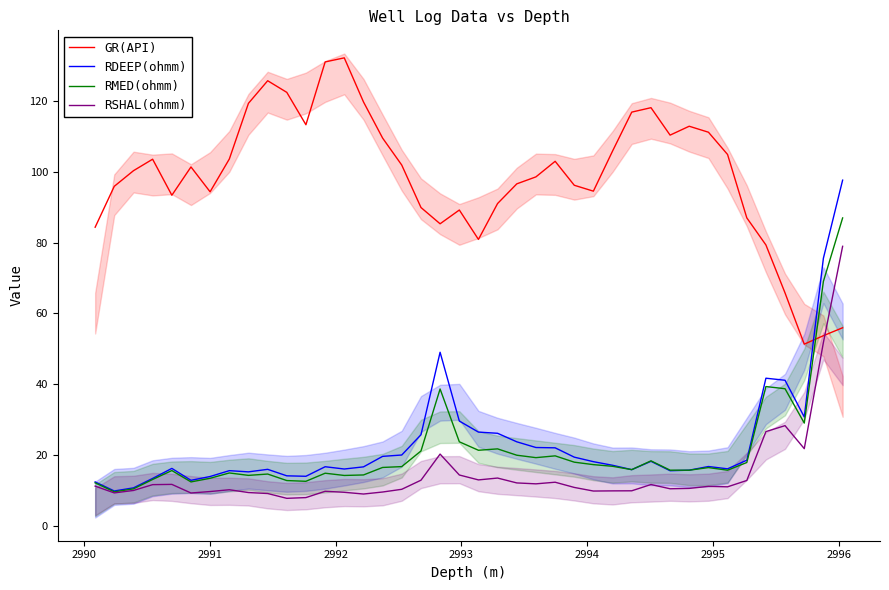

How many values in the RMED(ohmm) series exceed 16?

21